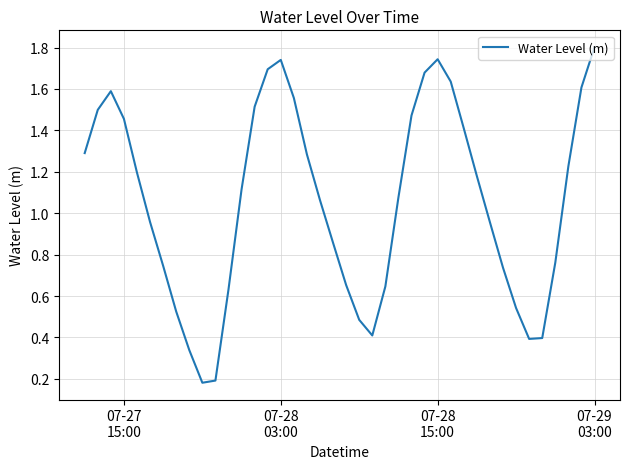

Is this an area chart (filled region under the line)?

No